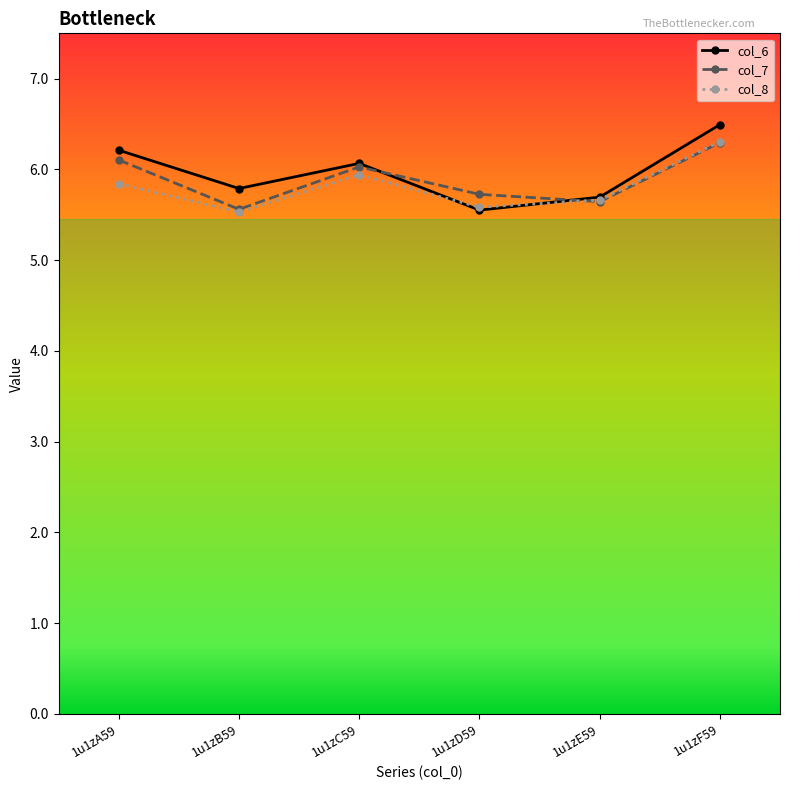

What is the sum of the col_7 values at 1u1zB59 and 1u1zF59?

11.9